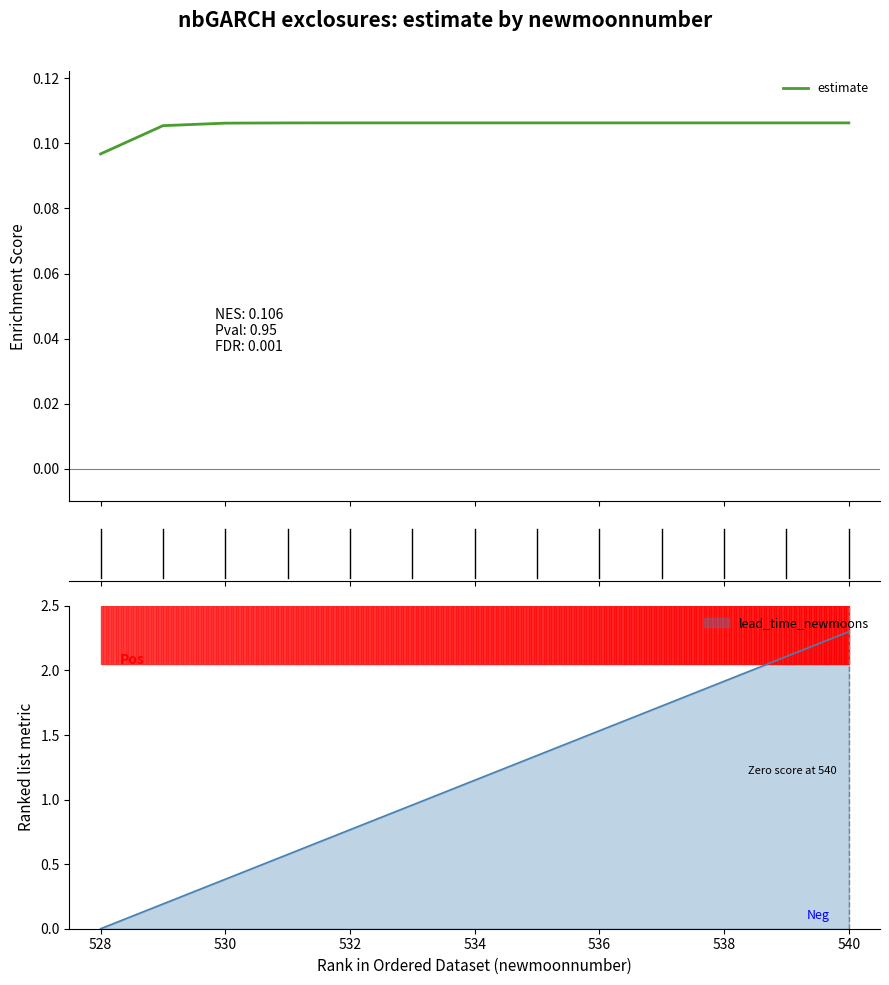

What is the sum of all values?

1.4